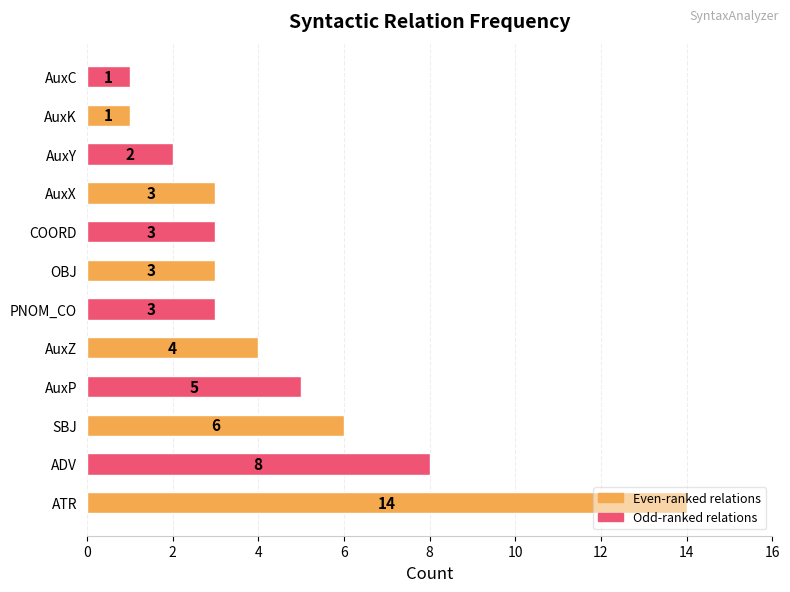

How many data points are less than 3?

3